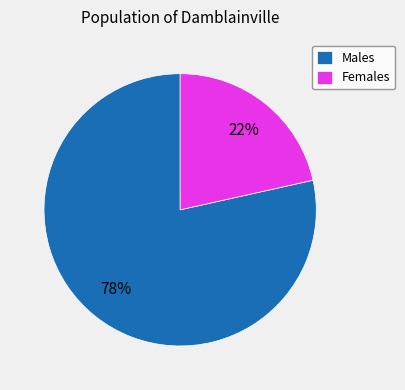

To the nearest percent, what is the average slice percentage?

50%